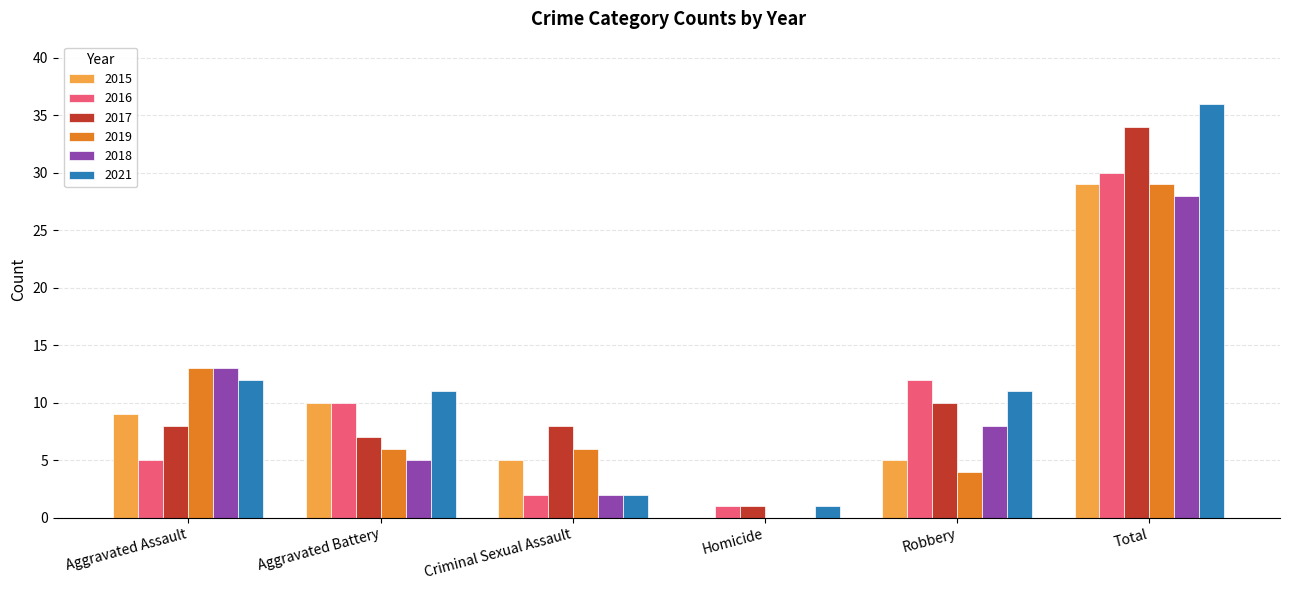

What is the average value of the 2016 series?

10